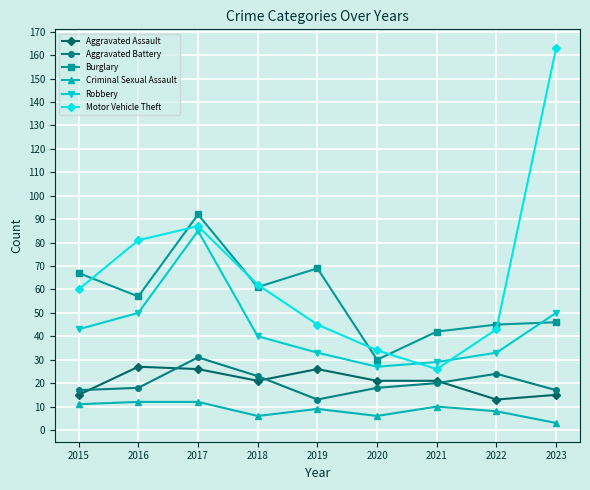

At which label is Burglary closest to 61?

2018